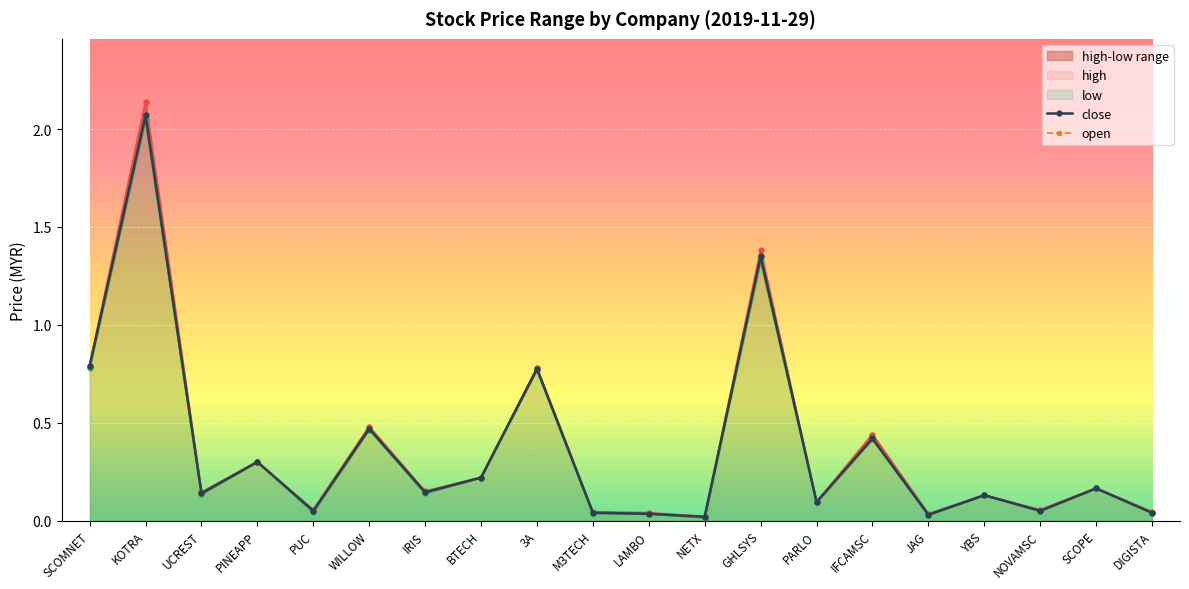

Reading left to right, what are all the values shown in this chart?

high: SCOMNET=0.8	KOTRA=2.1	UCREST=0.1	PINEAPP=0.3	PUC=0.1	WILLOW=0.5	IRIS=0.1	BTECH=0.2	3A=0.8	M3TECH=0.0	LAMBO=0.0	NETX=0.0	GHLSYS=1.4	PARLO=0.1	IFCAMSC=0.4	JAG=0.0	YBS=0.1	NOVAMSC=0.1	SCOPE=0.2	DIGISTA=0.0
close: SCOMNET=0.8	KOTRA=2.1	UCREST=0.1	PINEAPP=0.3	PUC=0.1	WILLOW=0.5	IRIS=0.1	BTECH=0.2	3A=0.8	M3TECH=0.0	LAMBO=0.0	NETX=0.0	GHLSYS=1.4	PARLO=0.1	IFCAMSC=0.4	JAG=0.0	YBS=0.1	NOVAMSC=0.1	SCOPE=0.2	DIGISTA=0.0
low: SCOMNET=0.8	KOTRA=2.0	UCREST=0.1	PINEAPP=0.3	PUC=0.0	WILLOW=0.5	IRIS=0.1	BTECH=0.2	3A=0.8	M3TECH=0.0	LAMBO=0.0	NETX=0.0	GHLSYS=1.3	PARLO=0.1	IFCAMSC=0.4	JAG=0.0	YBS=0.1	NOVAMSC=0.1	SCOPE=0.2	DIGISTA=0.0
open: SCOMNET=0.8	KOTRA=2.0	UCREST=0.1	PINEAPP=0.3	PUC=0.1	WILLOW=0.5	IRIS=0.1	BTECH=0.2	3A=0.8	M3TECH=0.0	LAMBO=0.0	NETX=0.0	GHLSYS=1.4	PARLO=0.1	IFCAMSC=0.4	JAG=0.0	YBS=0.1	NOVAMSC=0.1	SCOPE=0.2	DIGISTA=0.0